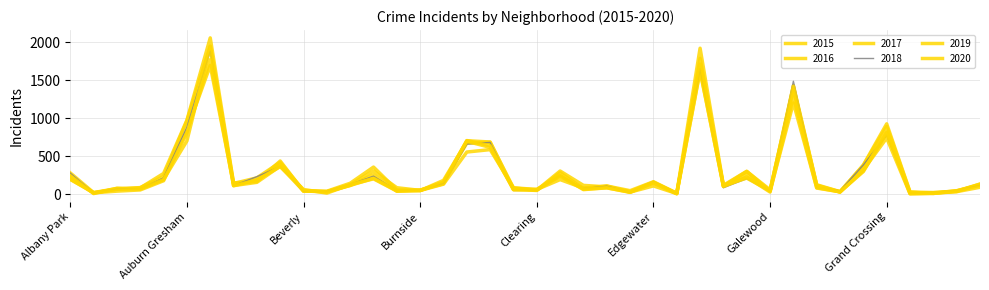

At which category is the sum across all series the highest?

Austin